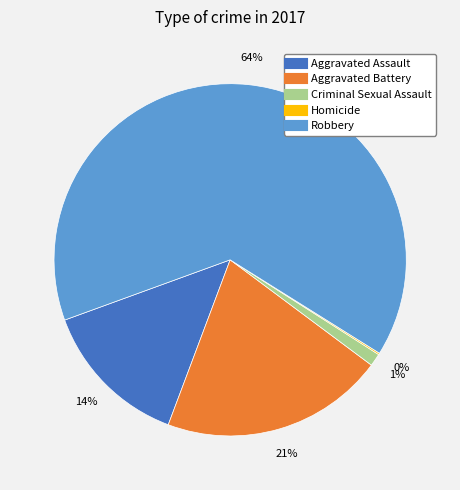

Combined, do Aggravated Assault and Robbery account for over 50%?

Yes